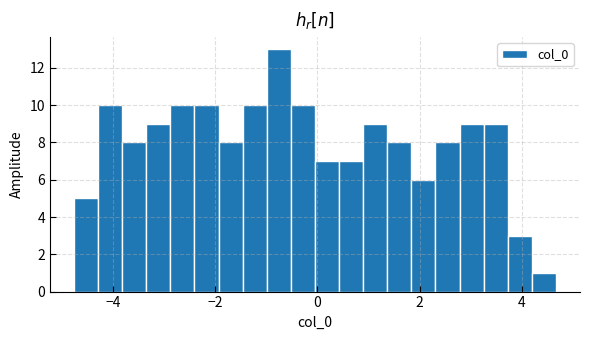

Around what value on the x-axis is the tallest bar? Give the approximate position of its centre, as read against the axis.

-0.8